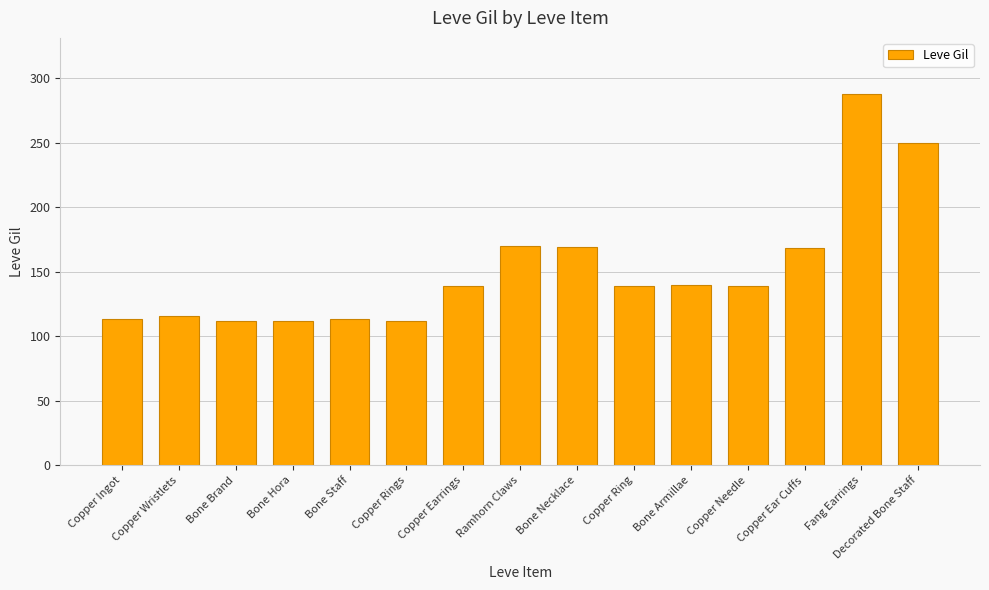

What is the change in value from Copper Ingot to Bone Hora?

-1